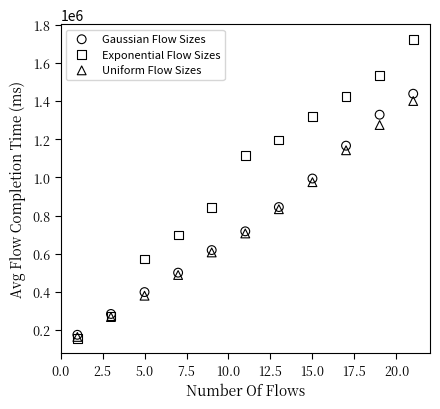

Across all series, what Y value is closest to 940475?

974997.1